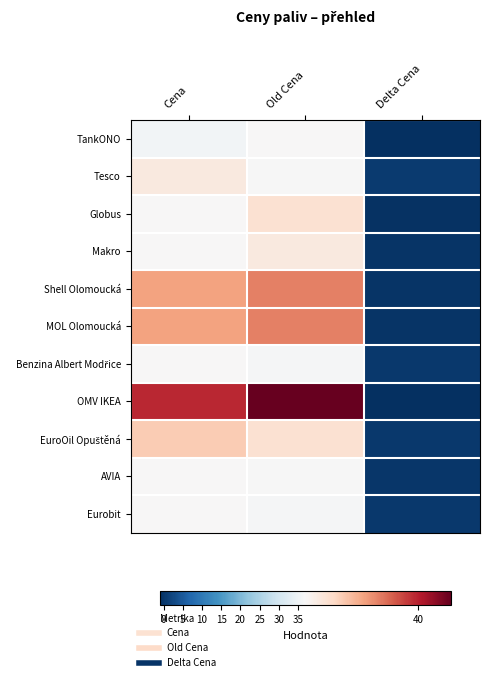

Rank the series at Old Cena from highest to lowest value.

OMV IKEA, Shell Olomoucká, MOL Olomoucká, Globus, EuroOil Opuštěná, Makro, TankONO, AVIA, Tesco, Benzina Albert Modřice, Eurobit